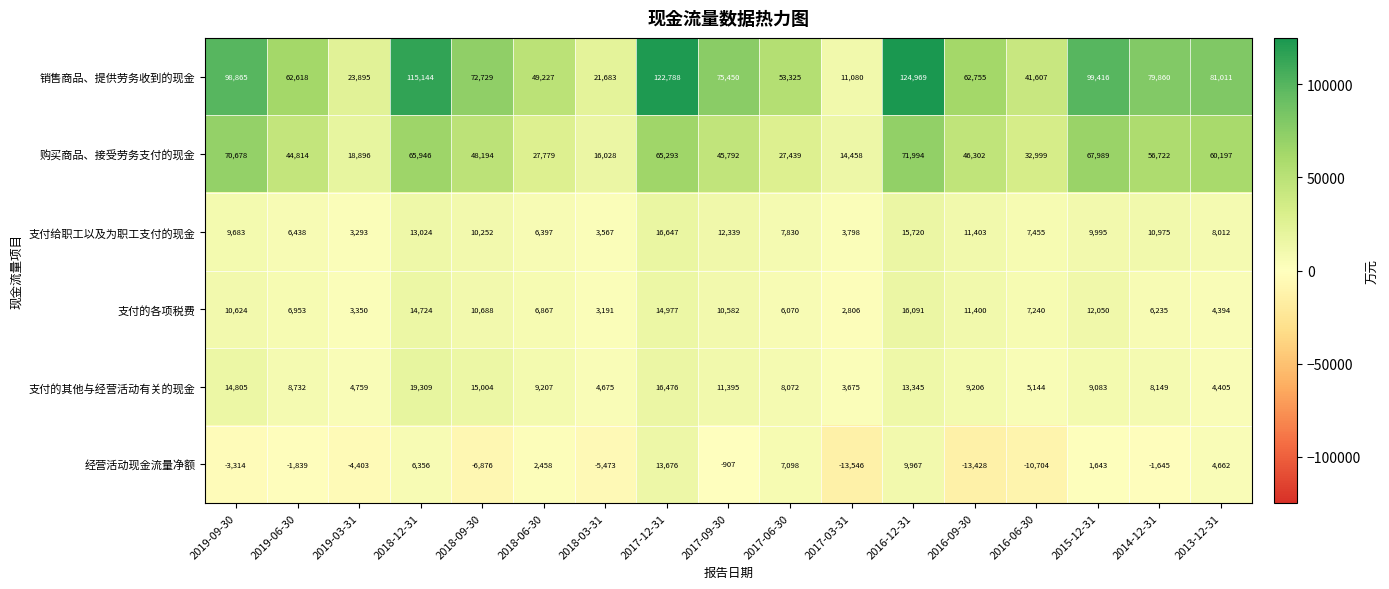

Where is 支付的各项税费 nearest to the value 9448?

2017-09-30